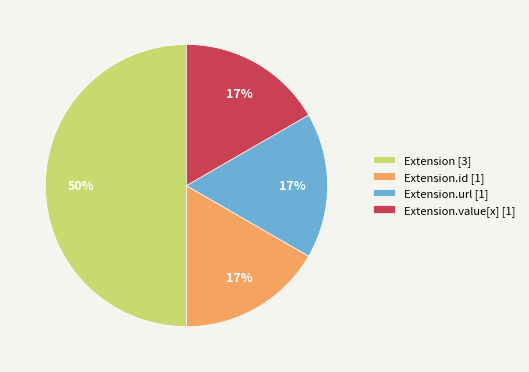

Is Extension.id [1] the majority of the pie?

No